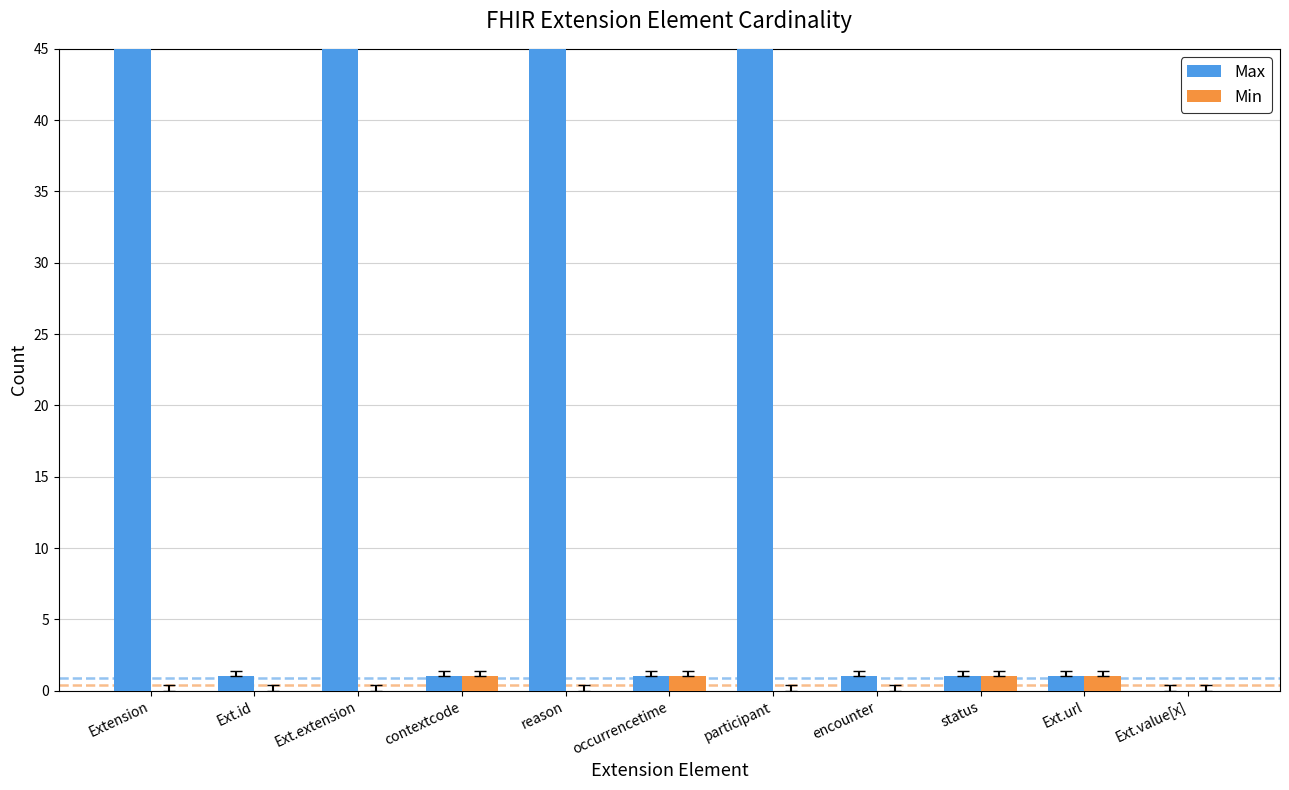

Which series has the largest total across all categories?

Max